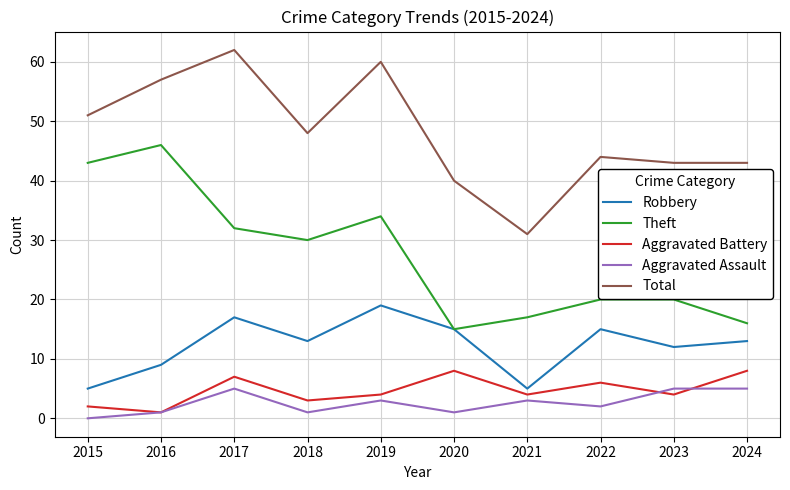

What is the average value of the Theft series?

27